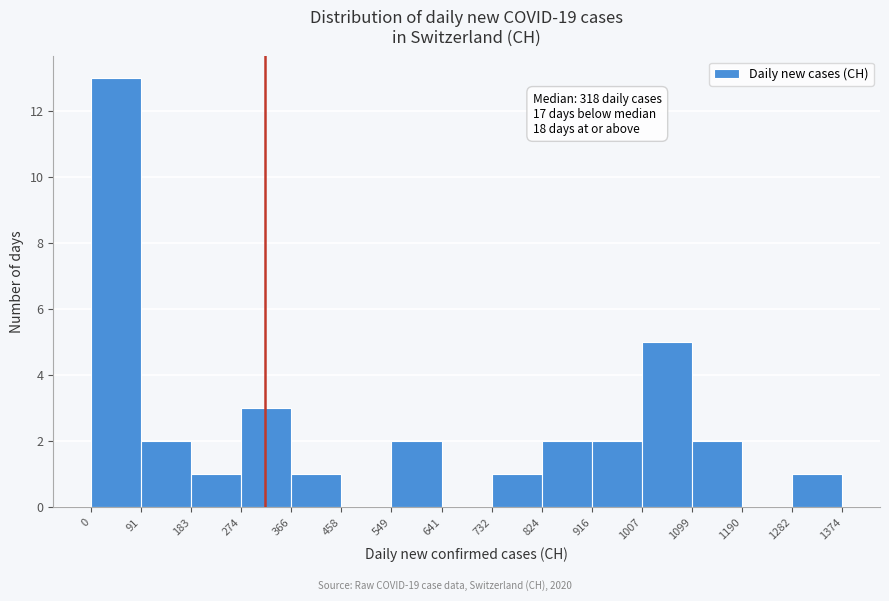

Over which range of the x-axis is the bar tallest?

0 to 91